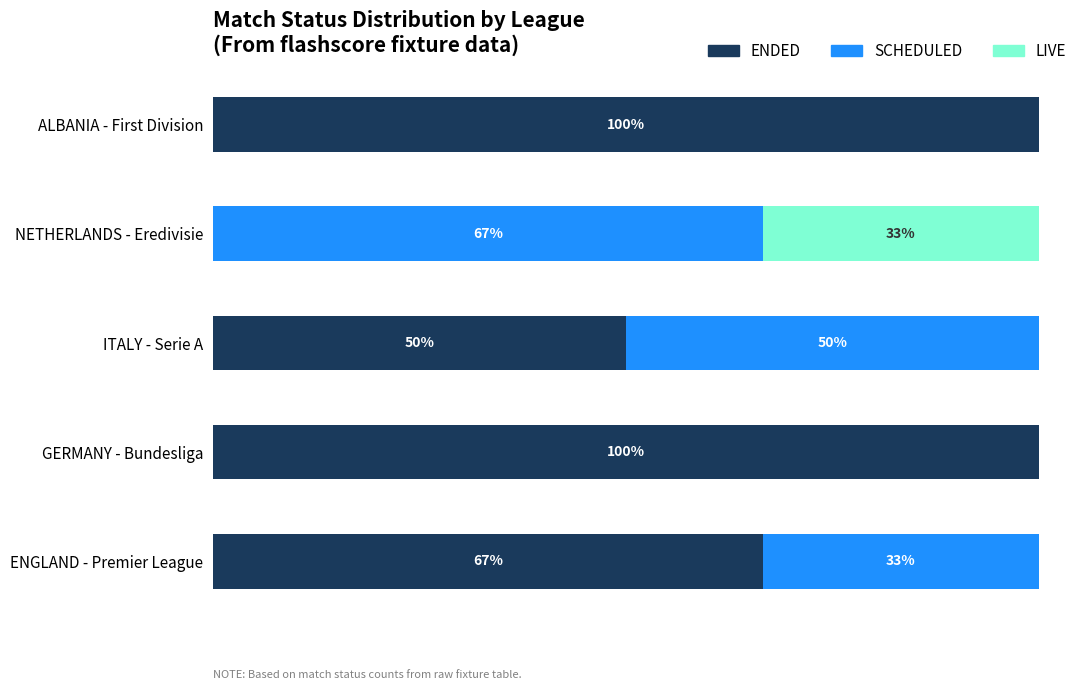

At which label is ENDED closest to 50?

ITALY - Serie A